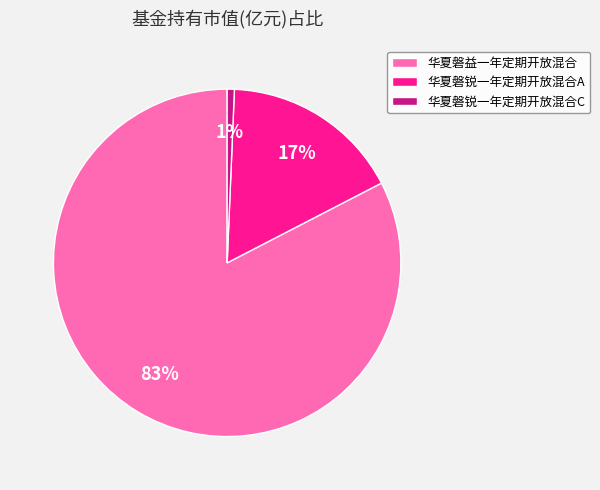

The 华夏磐锐一年定期开放混合C slice represents 1% of the pie. True or false?

True